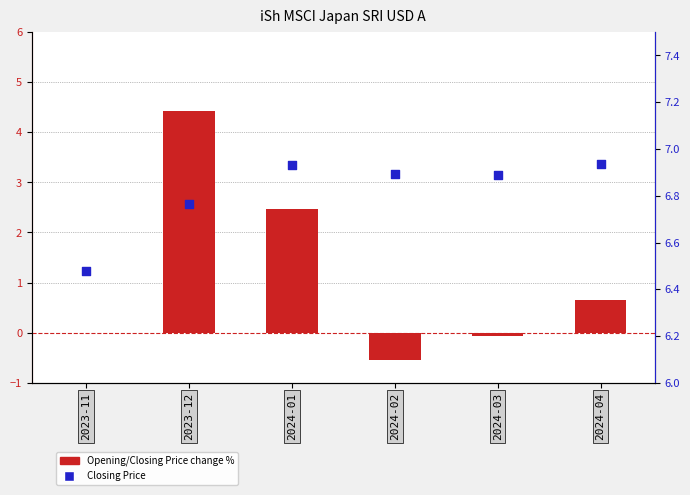

Which series has the largest Y range (max minus min)?

Monthly Percent Change